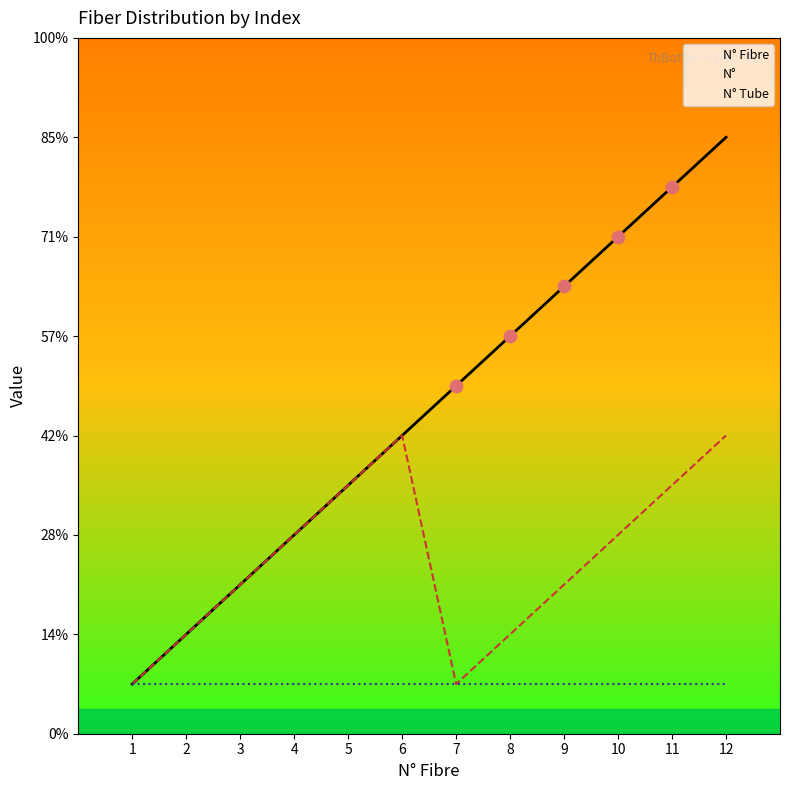

At how many categories does at least one series exceed 5?

7